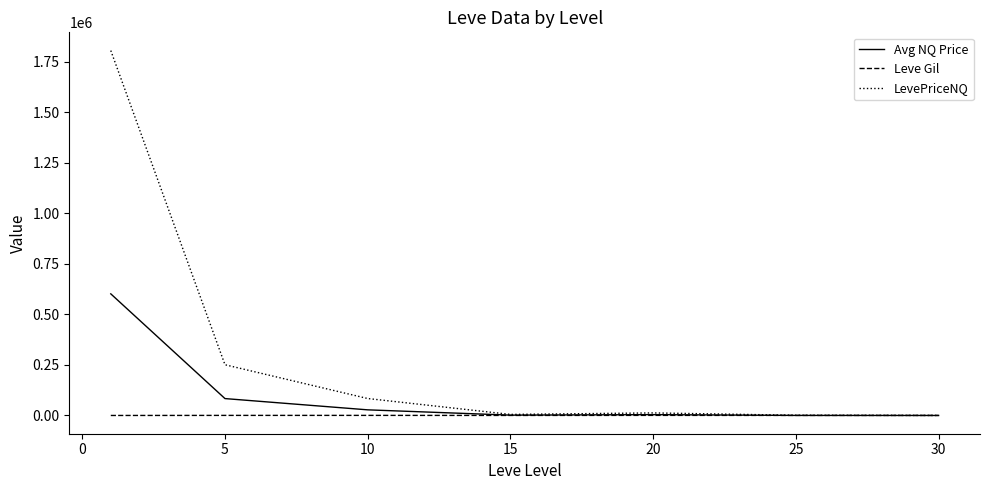

Does the chart have visible grid lines?

No